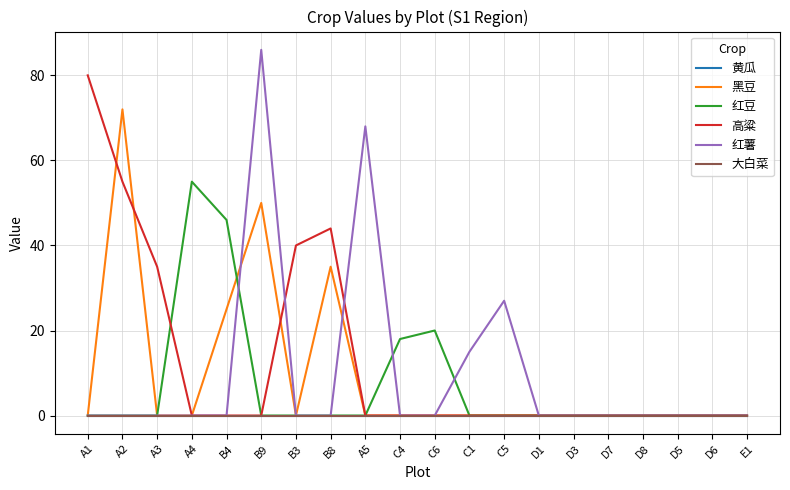

Reading left to right, list all the values displayed in this chart.

黄瓜: A1=0	A2=0	A3=0	A4=0	B4=0	B9=0	B3=0	B8=0	A5=0	C4=0	C6=0	C1=0	C5=0	D1=0	D3=0	D7=0	D8=0	D5=0	D6=0	E1=0
黑豆: A1=0	A2=72	A3=0	A4=0	B4=25	B9=50	B3=0	B8=35	A5=0	C4=0	C6=0	C1=0	C5=0	D1=0	D3=0	D7=0	D8=0	D5=0	D6=0	E1=0
红豆: A1=0	A2=0	A3=0	A4=55	B4=46	B9=0	B3=0	B8=0	A5=0	C4=18	C6=20	C1=0	C5=0	D1=0	D3=0	D7=0	D8=0	D5=0	D6=0	E1=0
高粱: A1=80	A2=55	A3=35	A4=0	B4=0	B9=0	B3=40	B8=44	A5=0	C4=0	C6=0	C1=0	C5=0	D1=0	D3=0	D7=0	D8=0	D5=0	D6=0	E1=0
红薯: A1=0	A2=0	A3=0	A4=0	B4=0	B9=86	B3=0	B8=0	A5=68	C4=0	C6=0	C1=15	C5=27	D1=0	D3=0	D7=0	D8=0	D5=0	D6=0	E1=0
大白菜: A1=0	A2=0	A3=0	A4=0	B4=0	B9=0	B3=0	B8=0	A5=0	C4=0	C6=0	C1=0	C5=0	D1=0	D3=0	D7=0	D8=0	D5=0	D6=0	E1=0